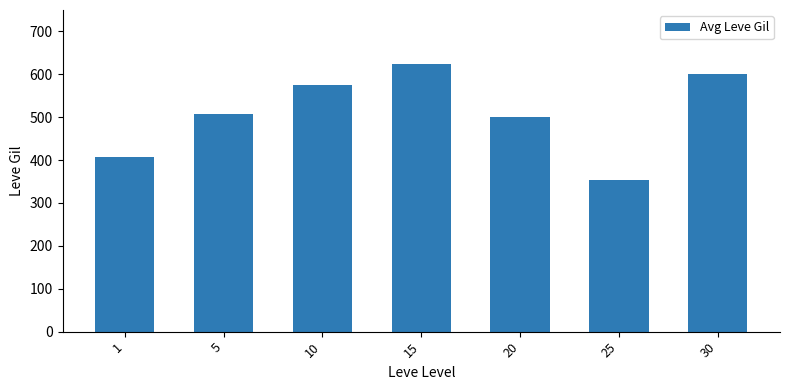

Between 1 and 20, which is larger?

20